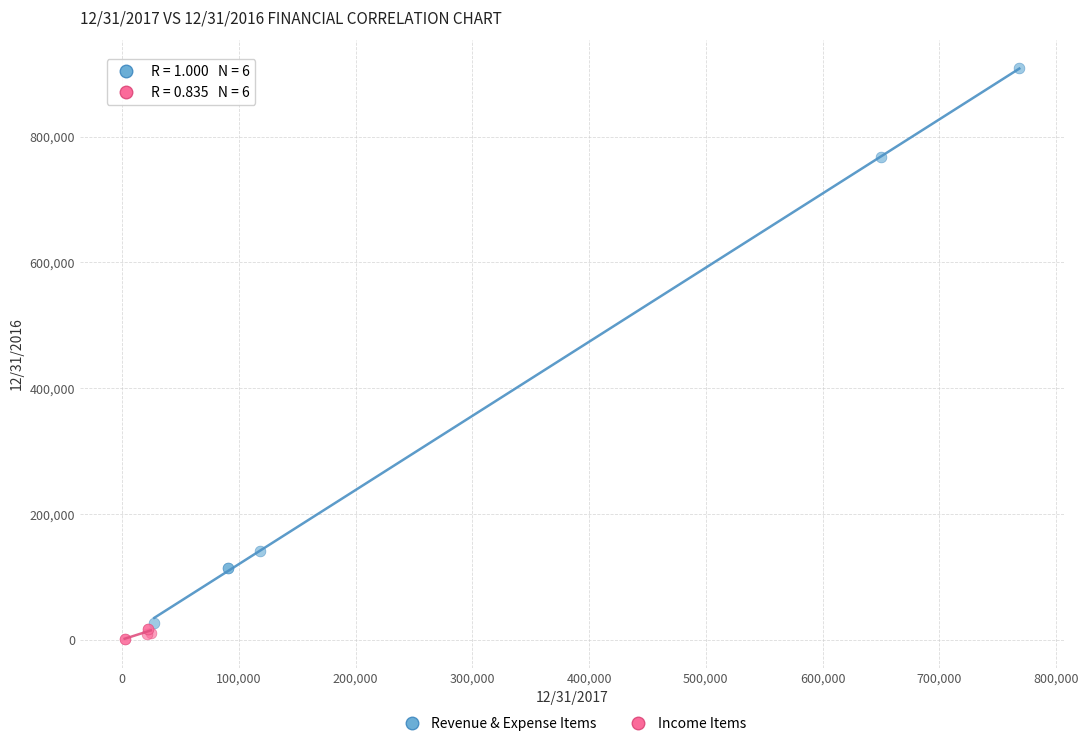

What are all the series names shown in the legend?

Revenue & Expense Items, Income Items